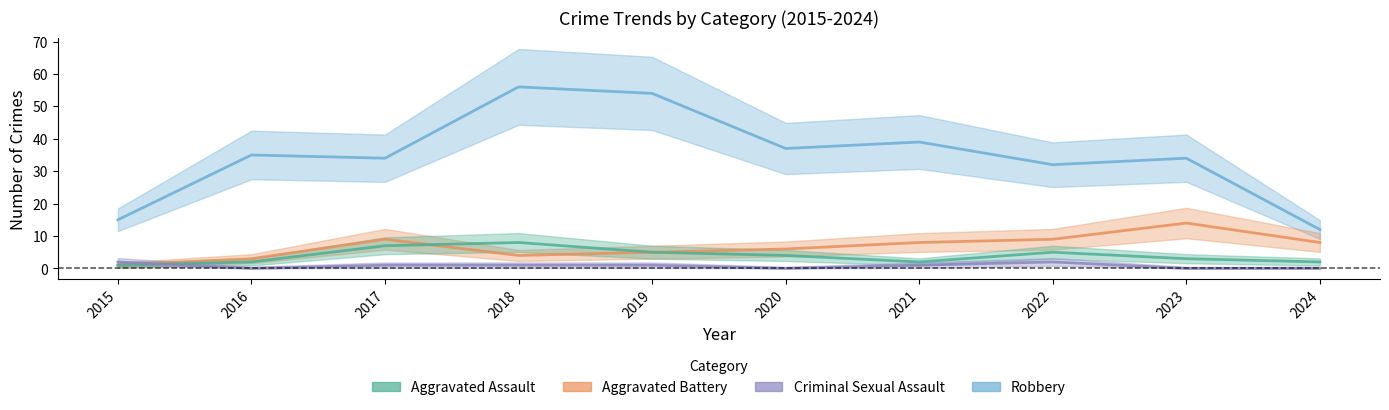

Where does the Robbery series first go above 35?

2018